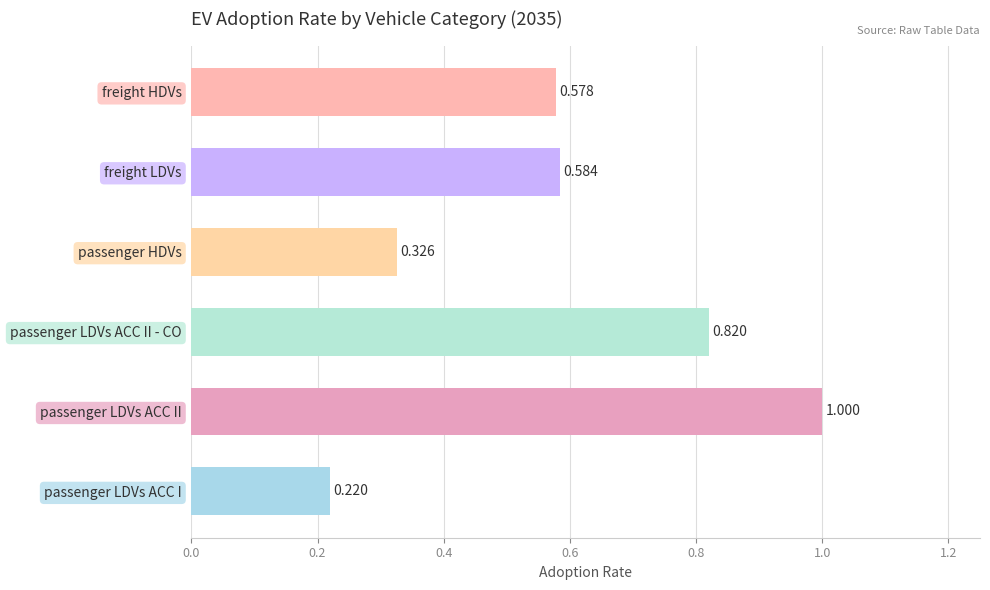

List the labels in order of value, largest first.

passenger LDVs ACC II, passenger LDVs ACC II - CO, freight LDVs, freight HDVs, passenger HDVs, passenger LDVs ACC I